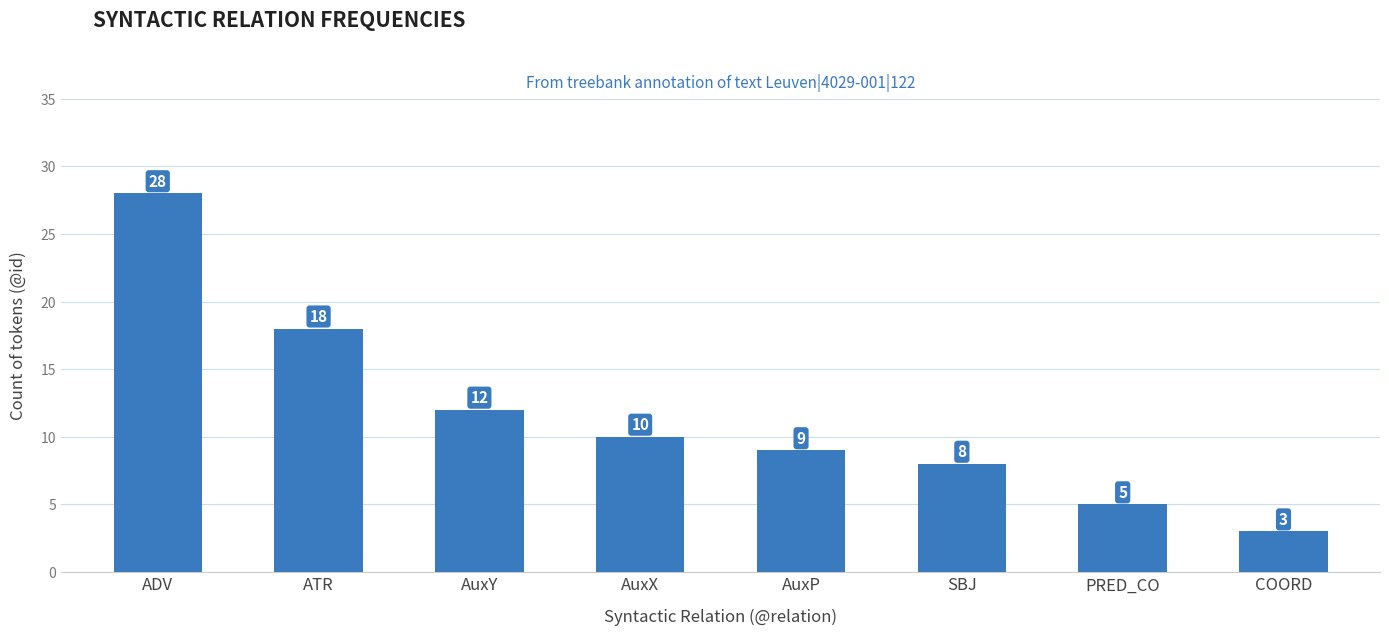

Reading left to right, list all the values displayed in this chart.

28	18	12	10	9	8	5	3